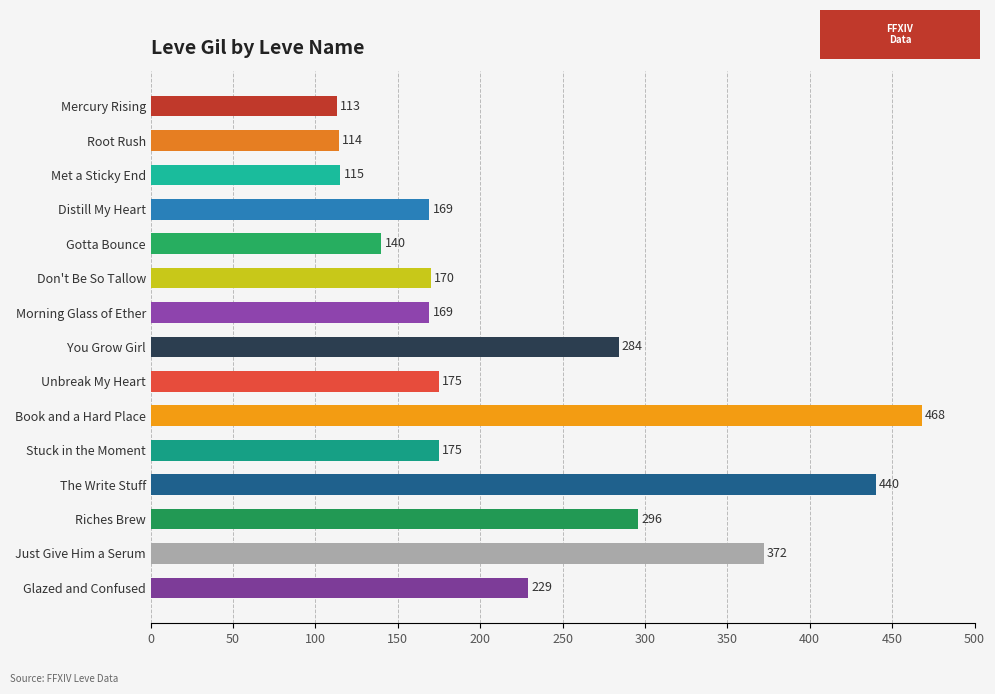

Reading bottom to top, extract all data points from this chart.

229	372	296	440	175	468	175	284	169	170	140	169	115	114	113